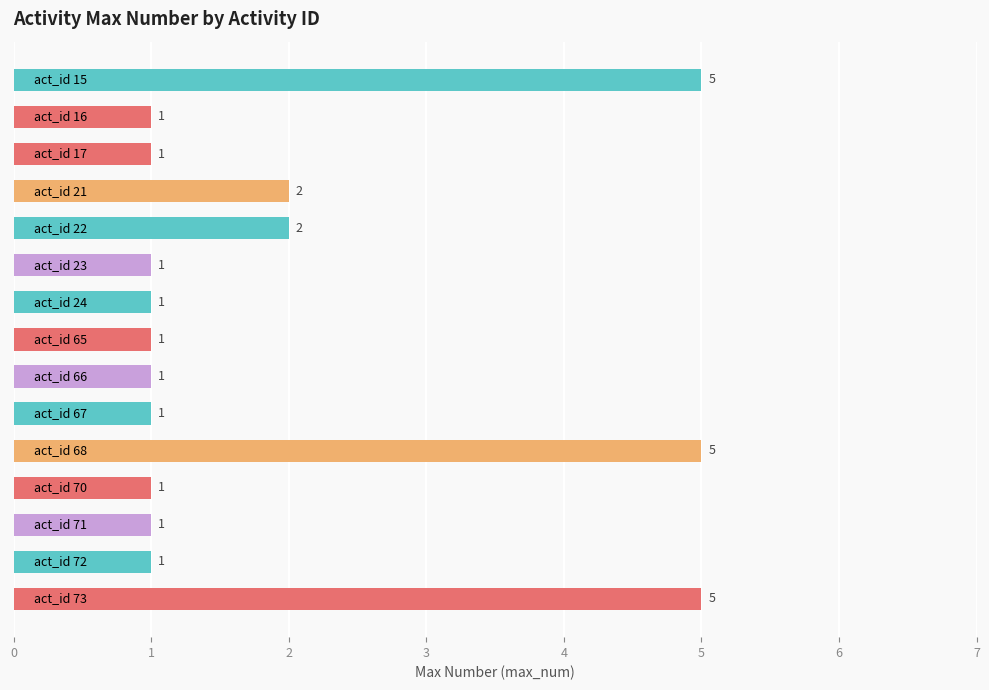

Count the values in the range 1 to 2.

12